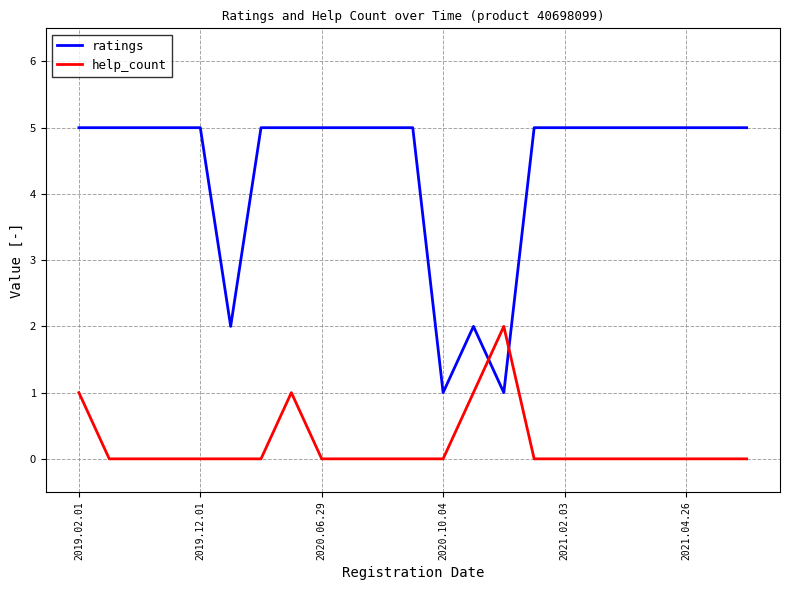

What is the average value of the ratings series?

4